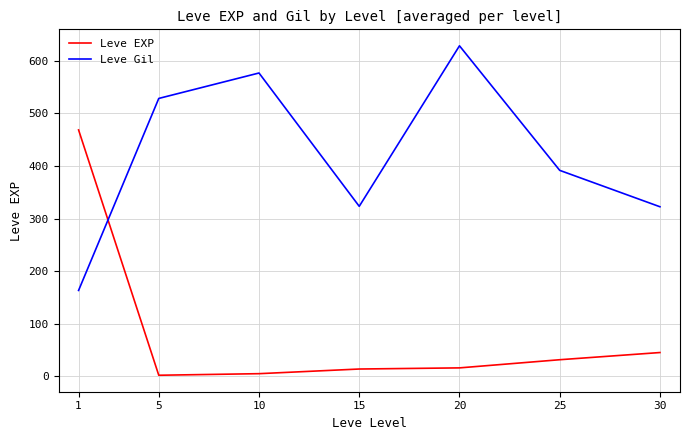

Where is Leve EXP nearest to the value 235?

30